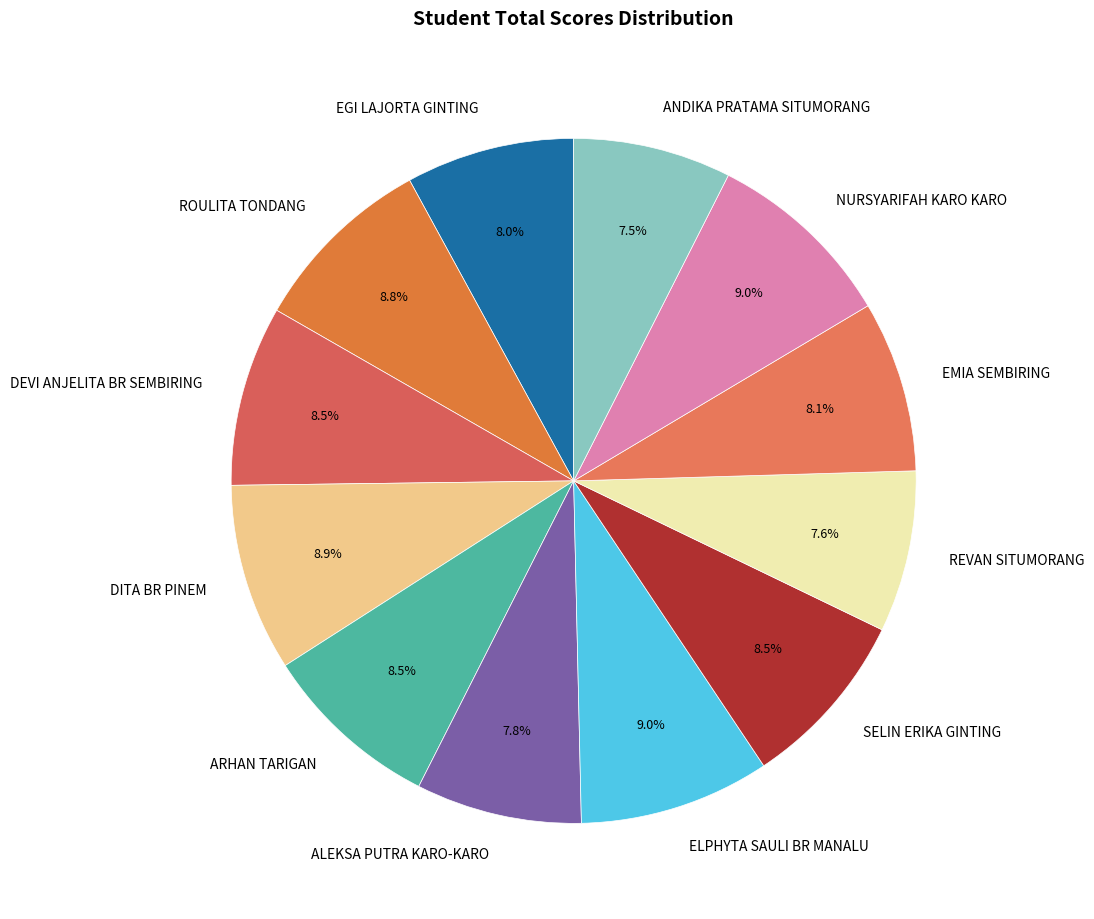

Is there a majority slice in this chart?

No